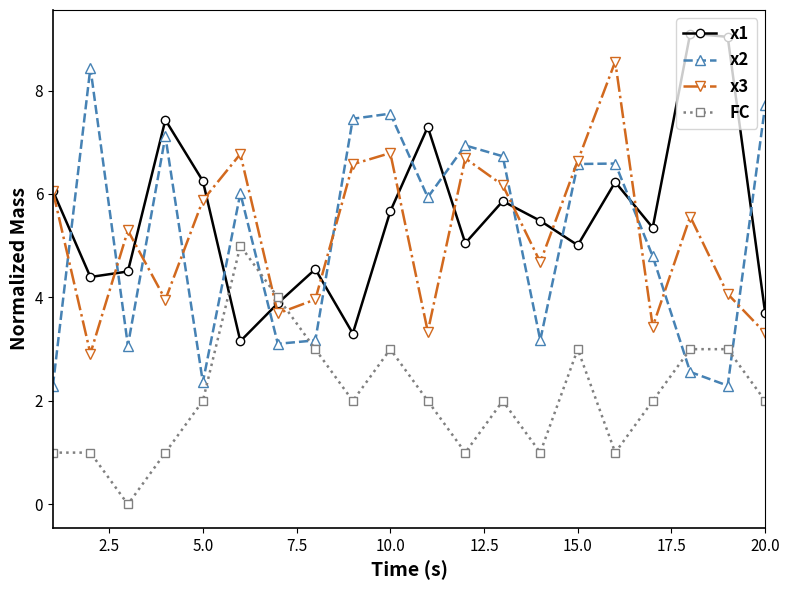

True or false: x2 and FC cross at least once.

True